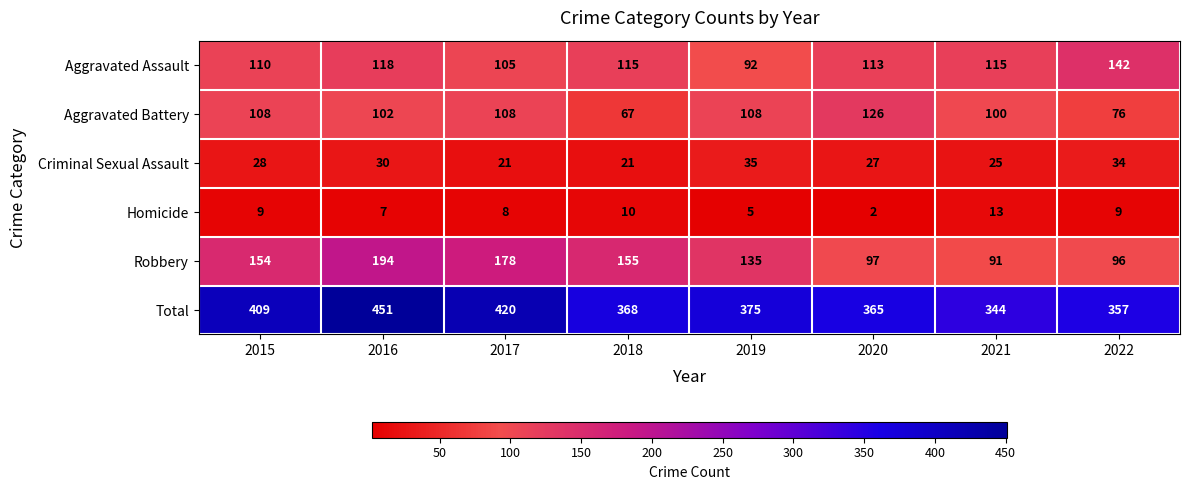

List the series in order of their peak value, lowest first.

Homicide, Criminal Sexual Assault, Aggravated Battery, Aggravated Assault, Robbery, Total